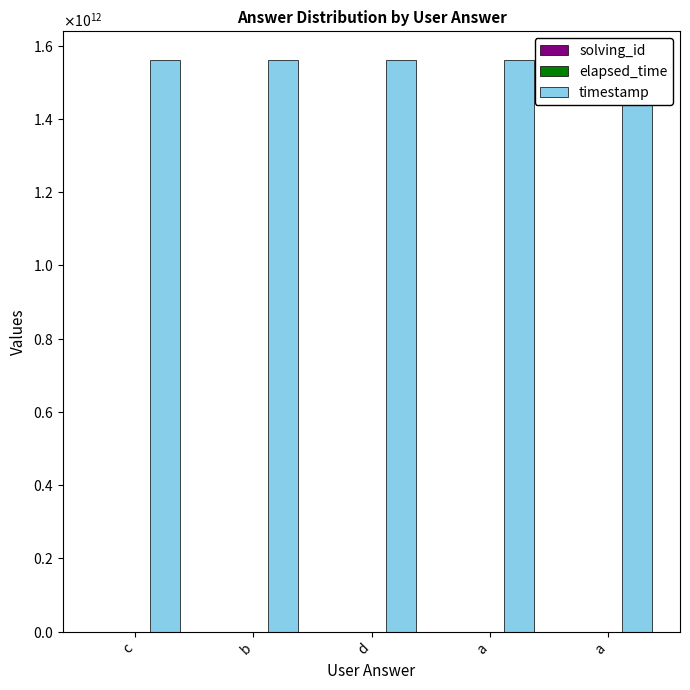

Count the solving_id values in the range 2 to 4.

3